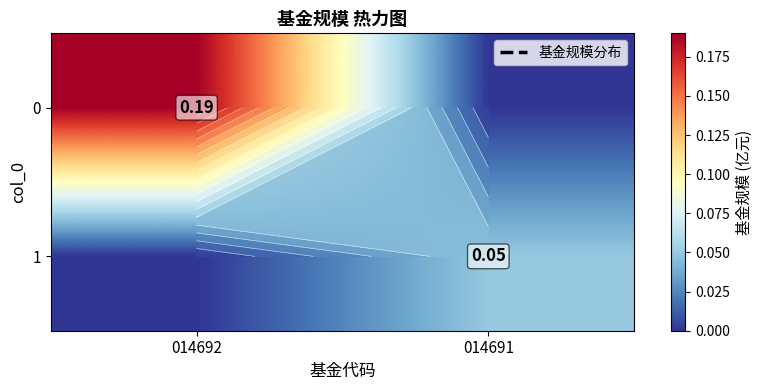

What is the sum of the 0 values at 014691 and 014692?

0.2